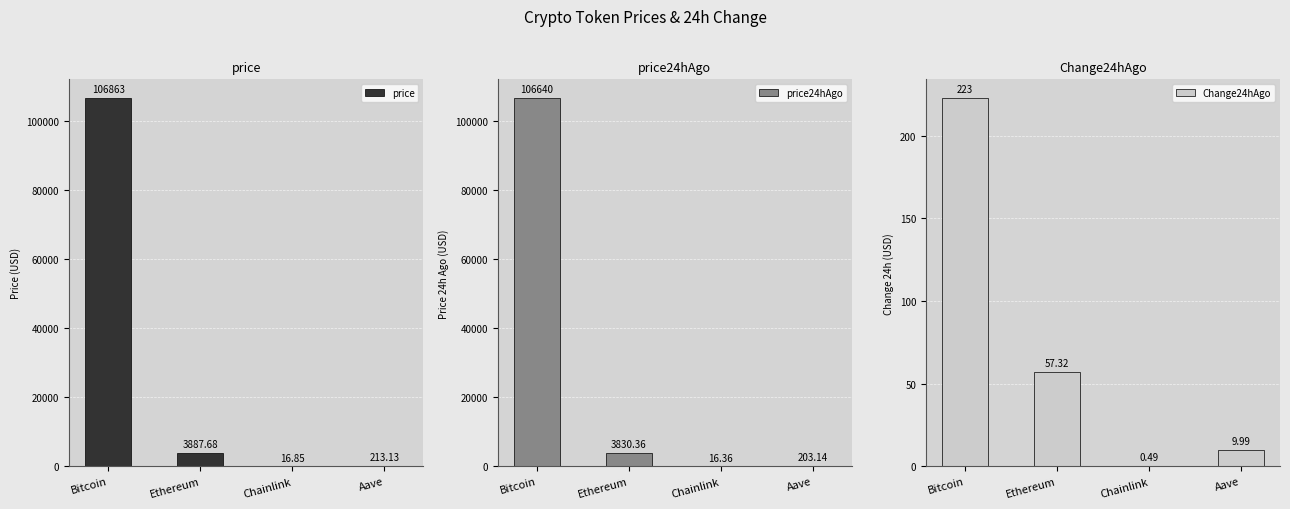

Does the chart contain any negative values?

No